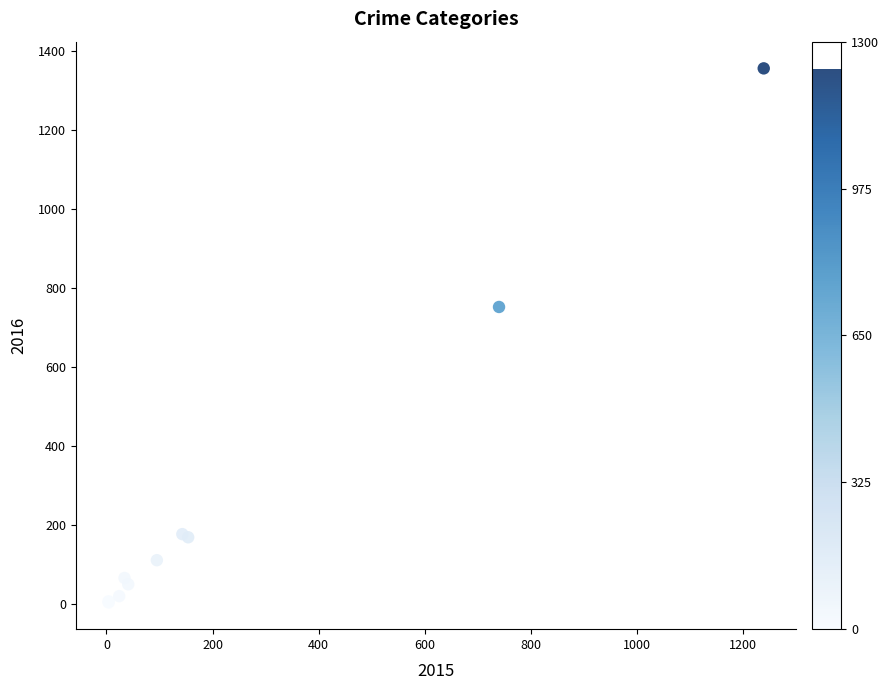

What Y value in the scatter plot is closest to 680?

752